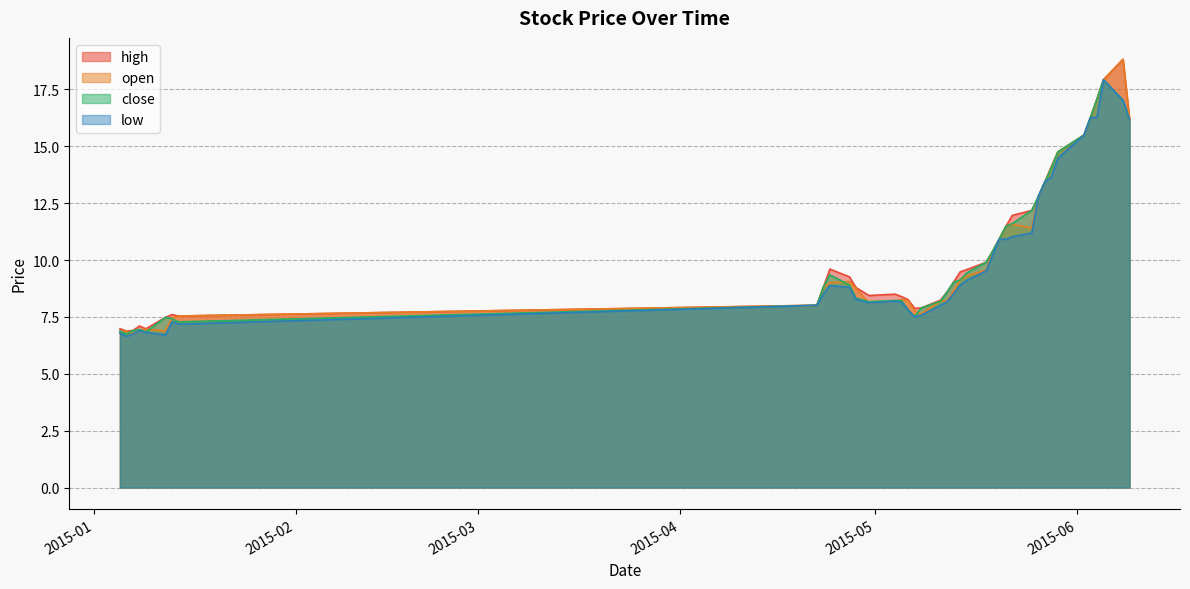

Does the chart display data point markers on the line(s)?

No